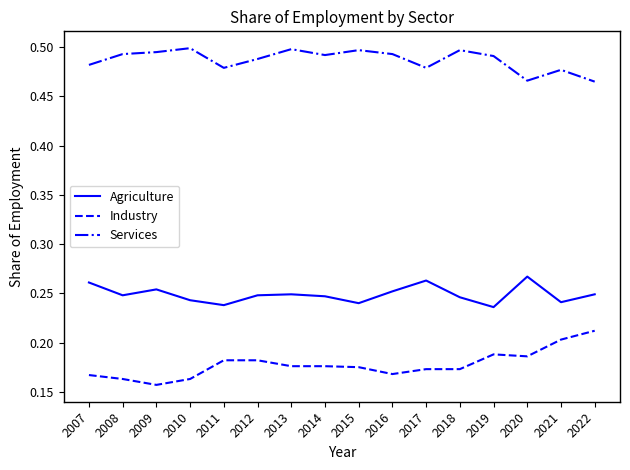

The value of Services at 2018 is 0.7. True or false?

False